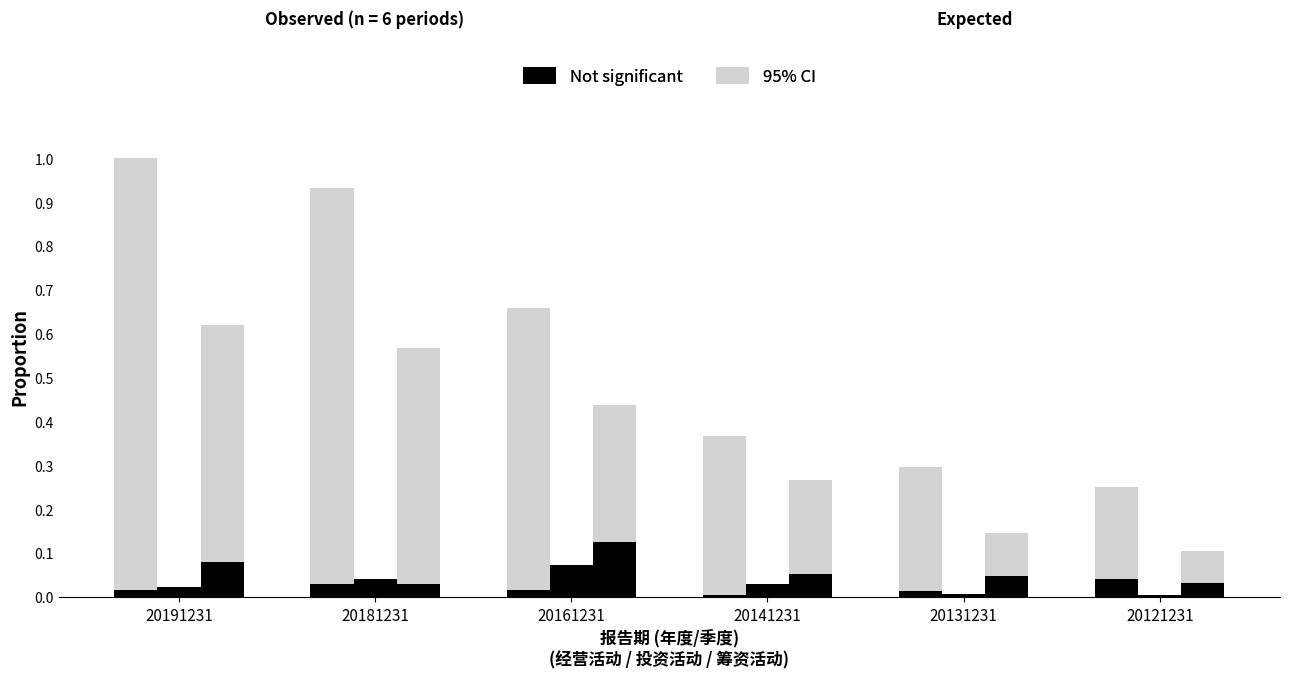

Does the chart contain any negative values?

No